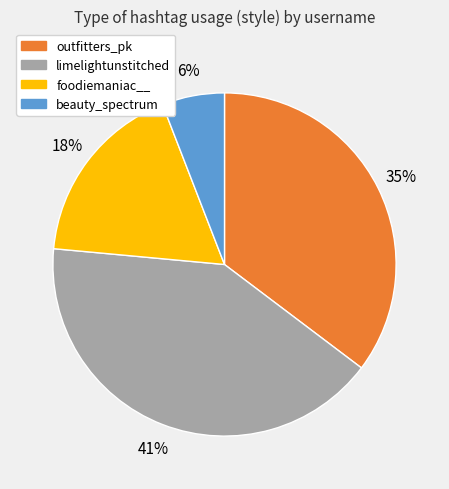

Does any single category account for the majority?

No